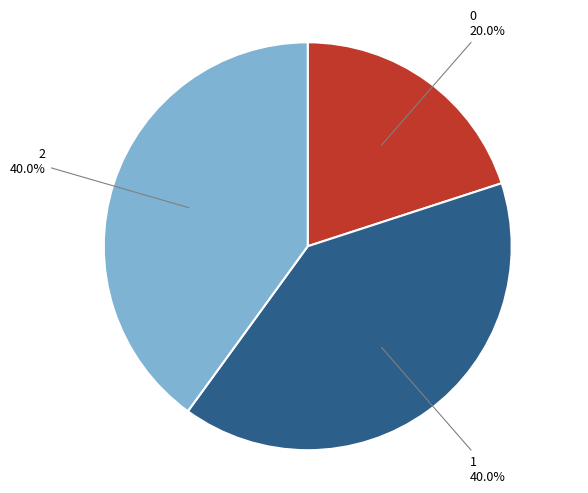

Is there a majority slice in this chart?

No